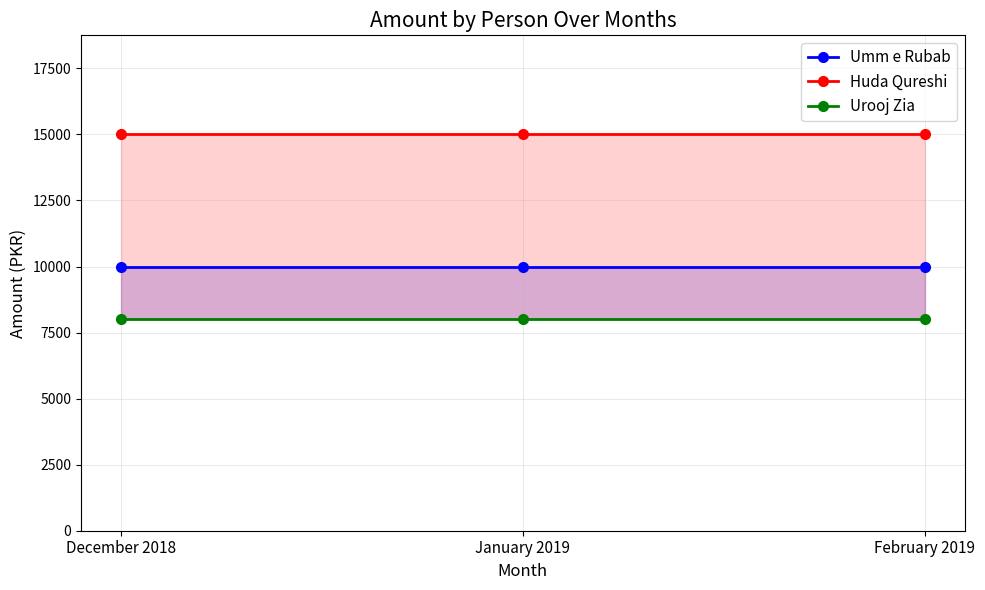

What is the average value of the Urooj Zia series?

8000